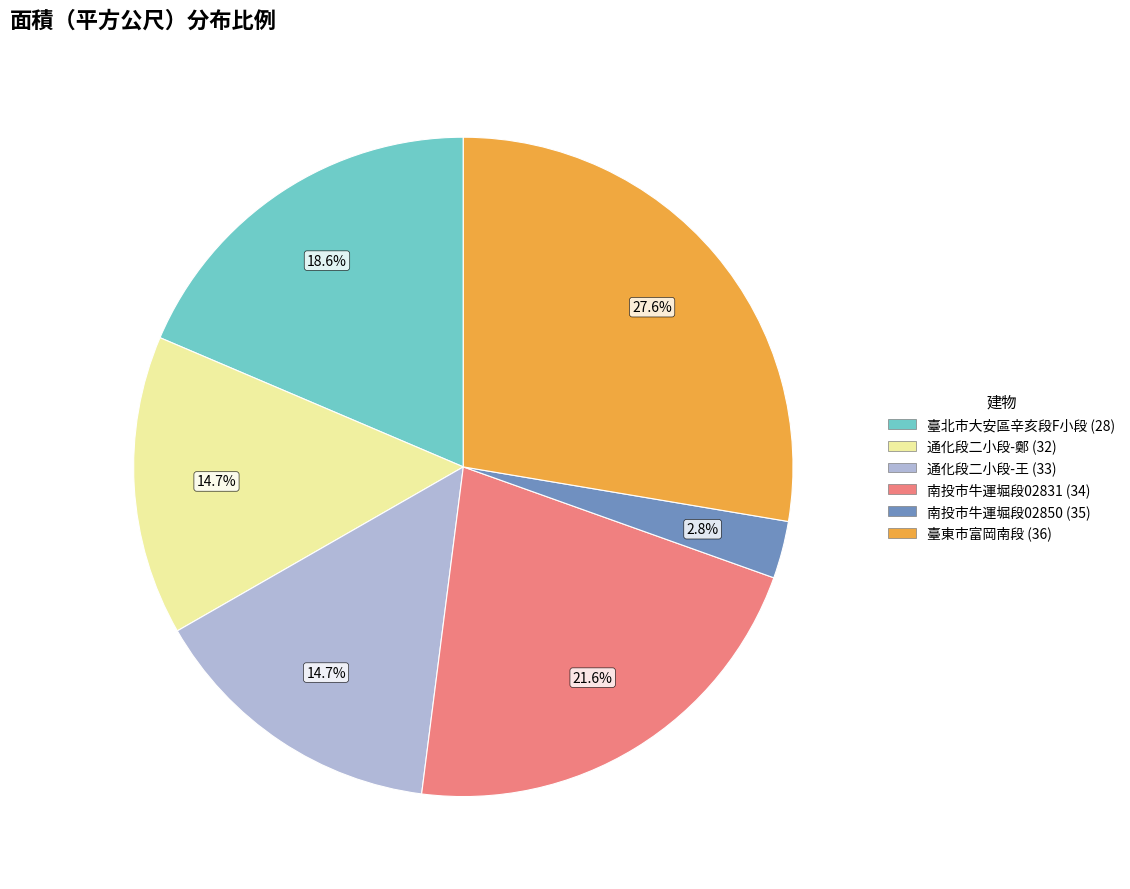

Does any single category account for the majority?

No